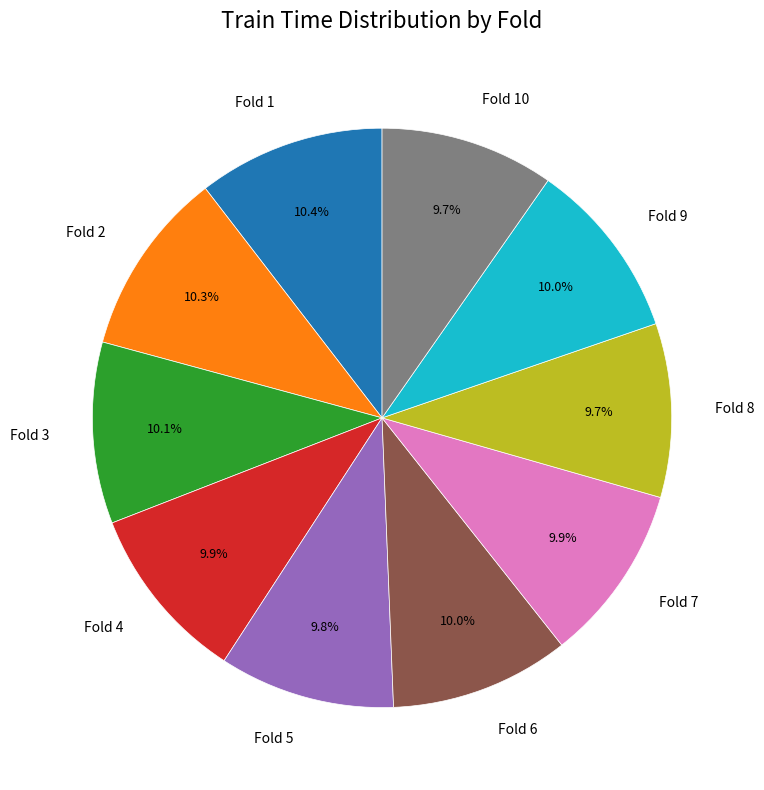

Does Fold 8 account for over 50% of the chart?

No